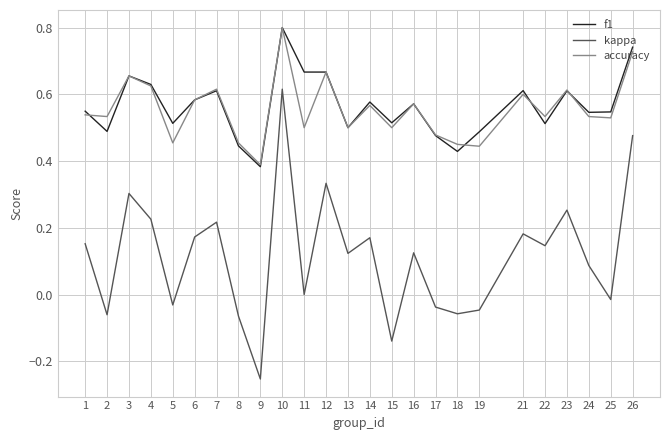

True or false: f1 and kappa cross at least once.

False